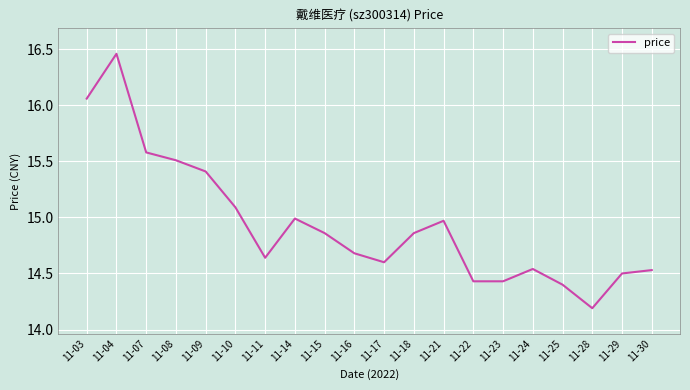

The chart shows a value of 15.0 at 11-21. True or false?

True